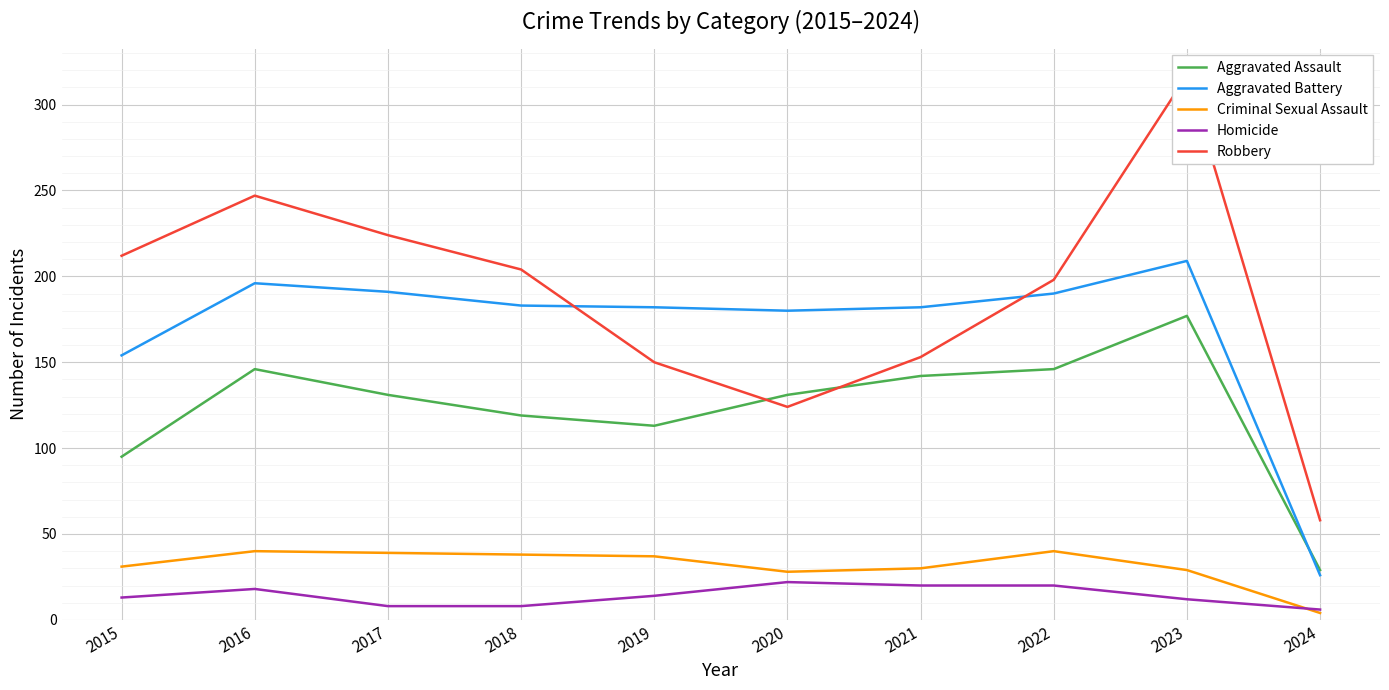

At which category is the sum across all series the highest?

2023